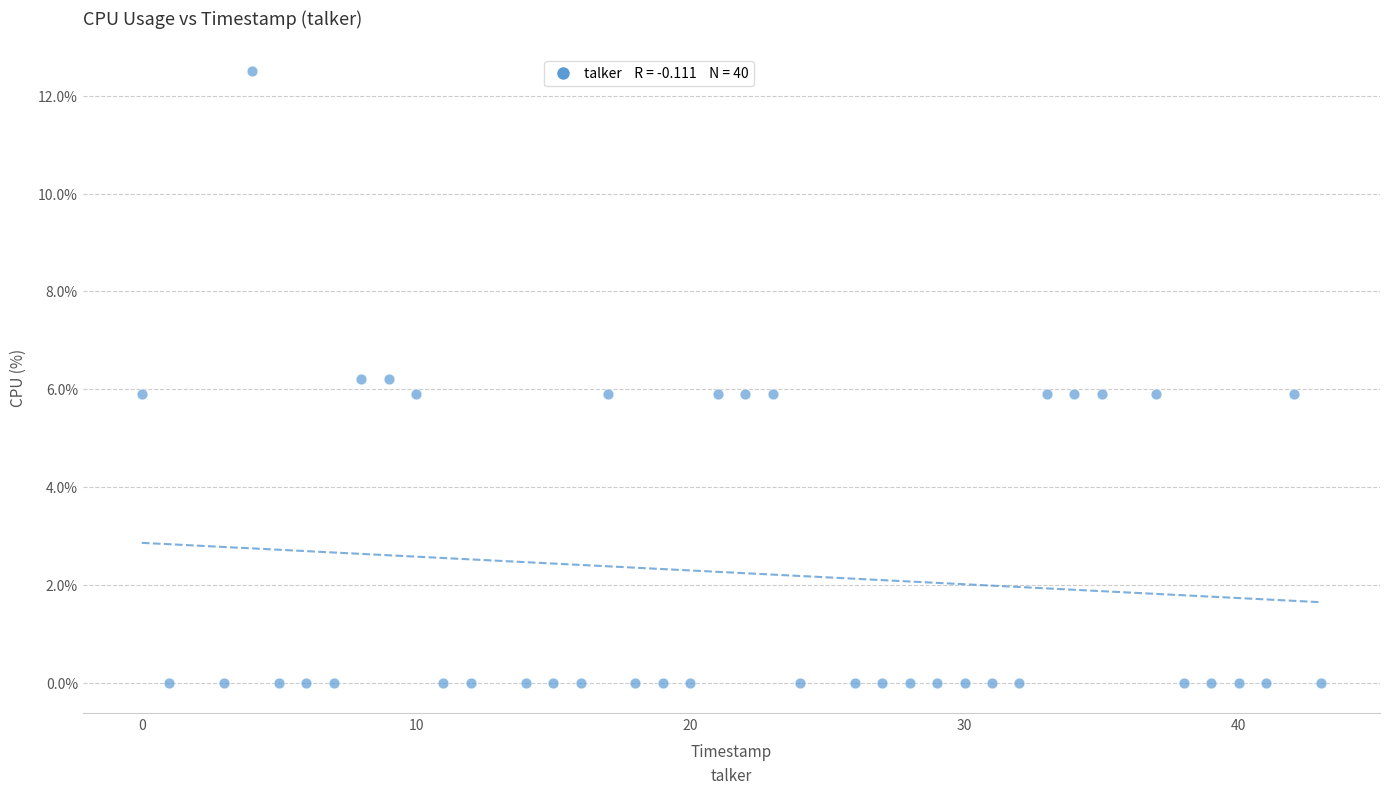

What is the range of X values (max minus min)?

43.0